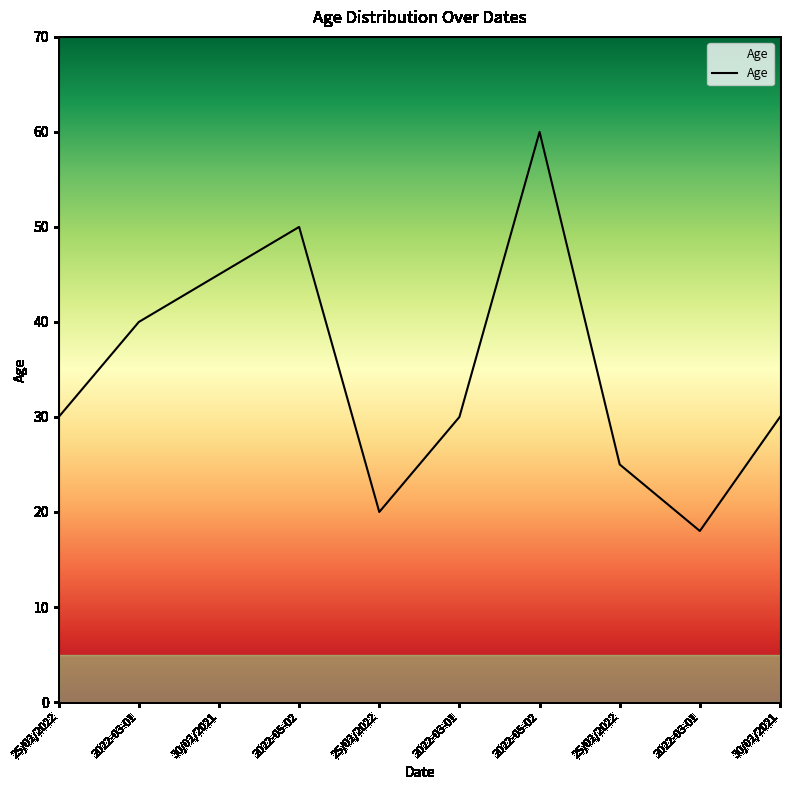

How many lines are shown in the chart?

1